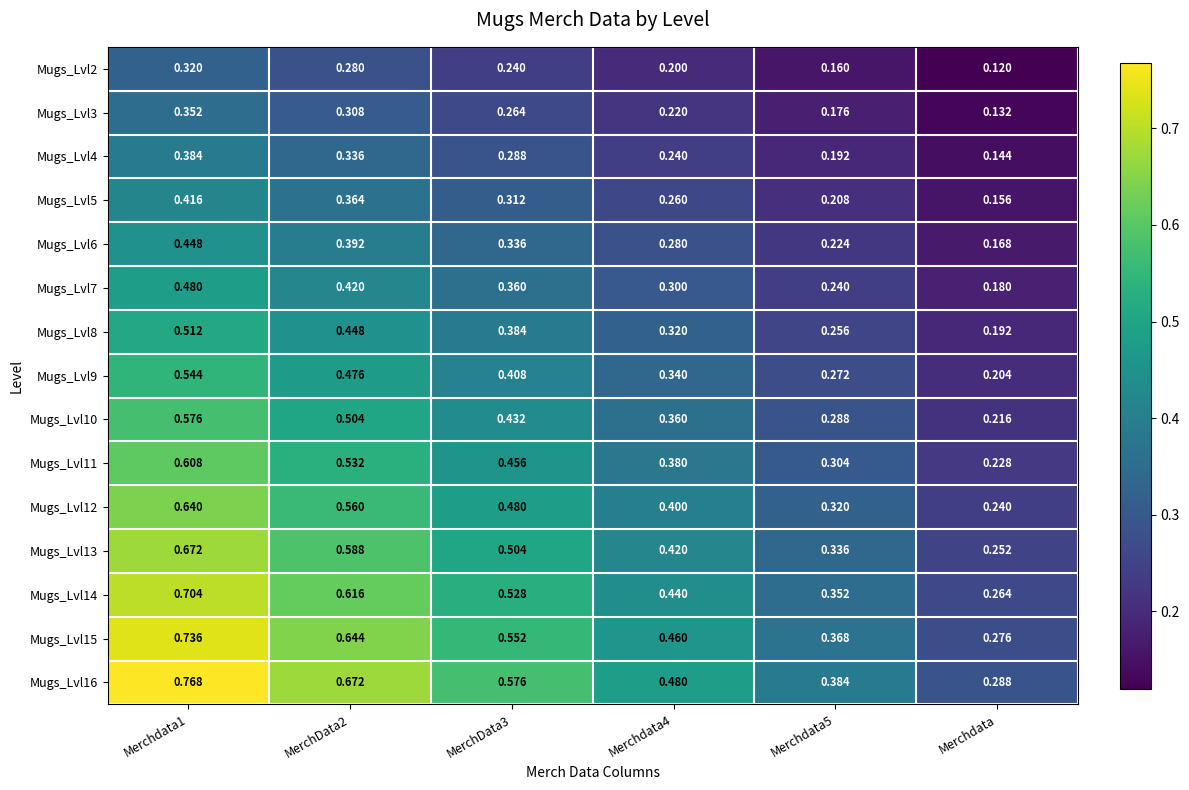

What is the total value across all series at MerchData2?

7.1